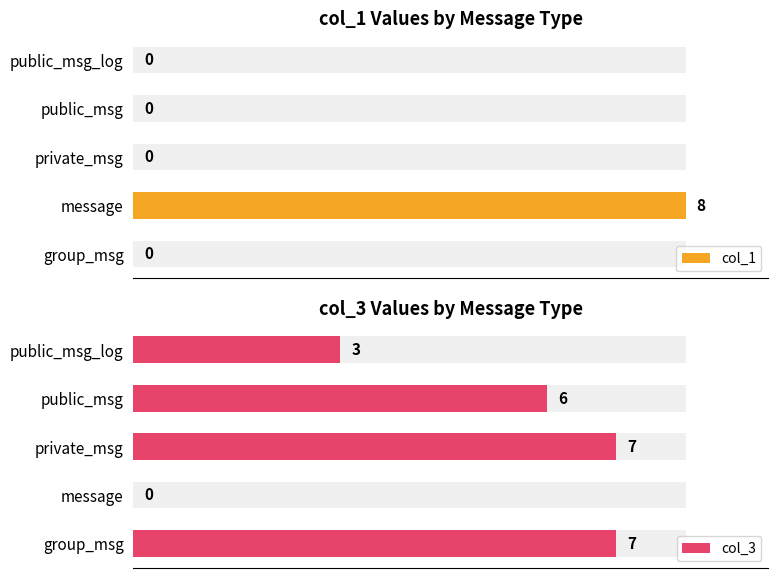

The col_3 series shows 3 at 4. True or false?

False